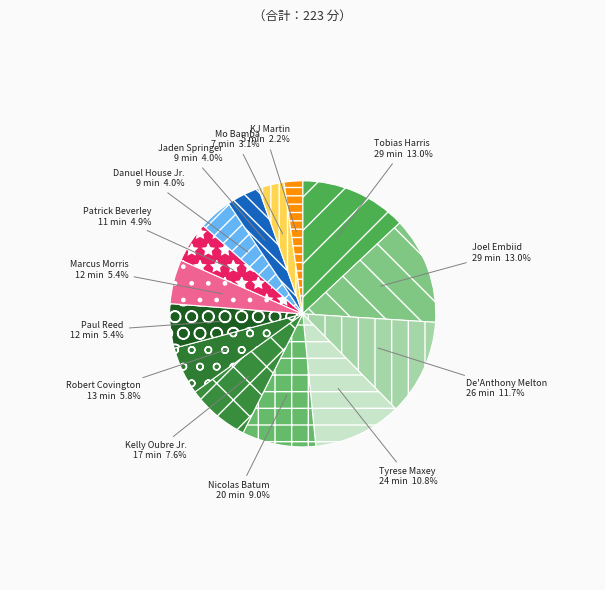

Approximately how many times larger is the value at Patrick Beverley compared to Tyrese Maxey?

0.5